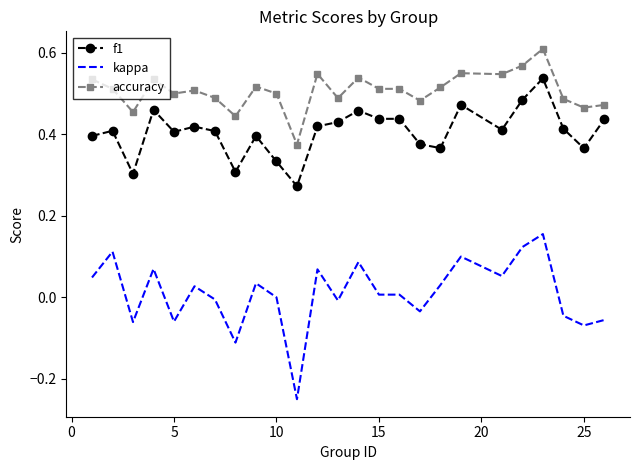

True or false: f1 and accuracy cross at least once.

False